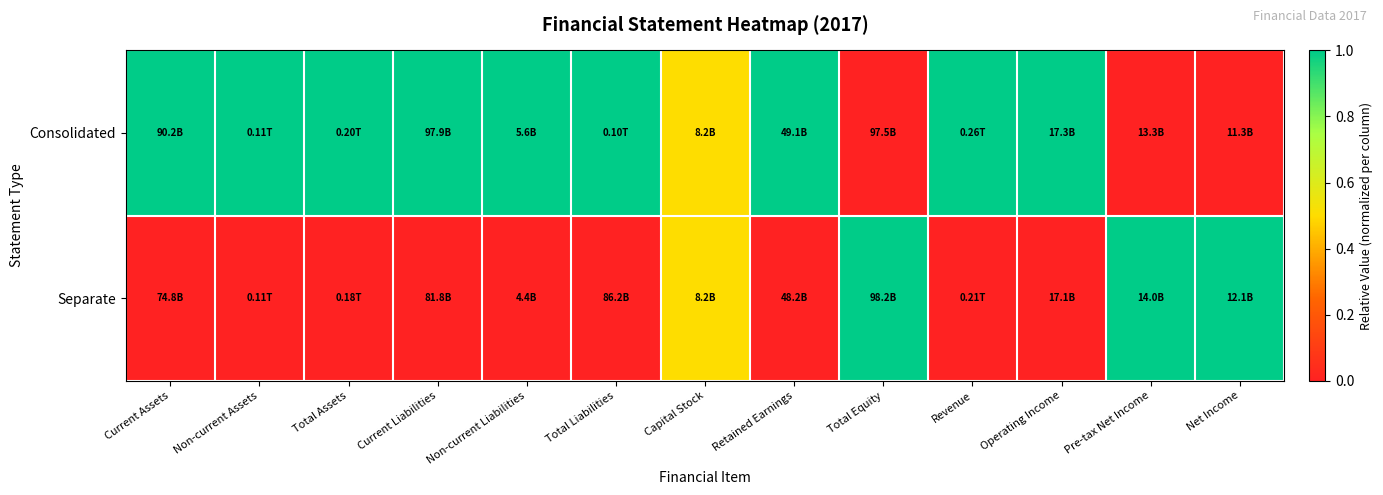

Between Total Assets and Non-current Liabilities, which series saw the biggest shift?

Consolidated